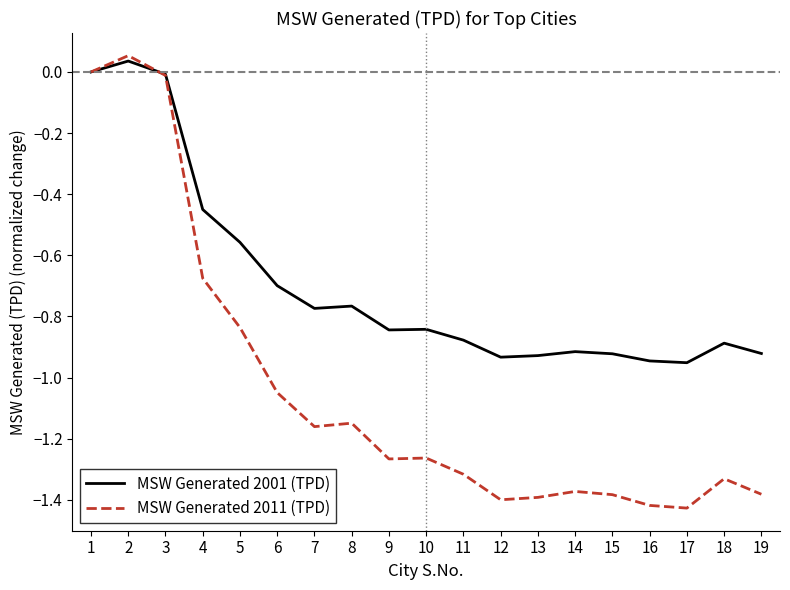

Rank the series by their average value, from lowest to highest.

MSW Generated 2011 (TPD), MSW Generated 2001 (TPD)